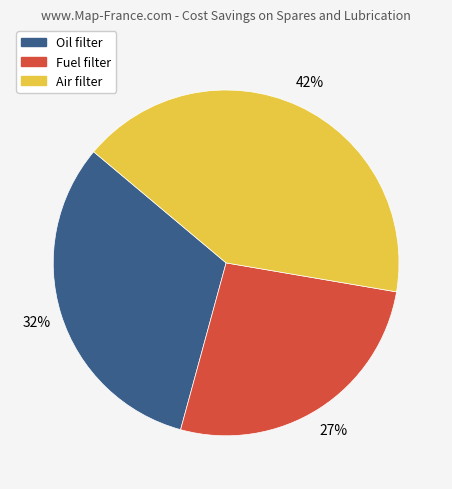

To the nearest percent, what is the average slice percentage?

33%